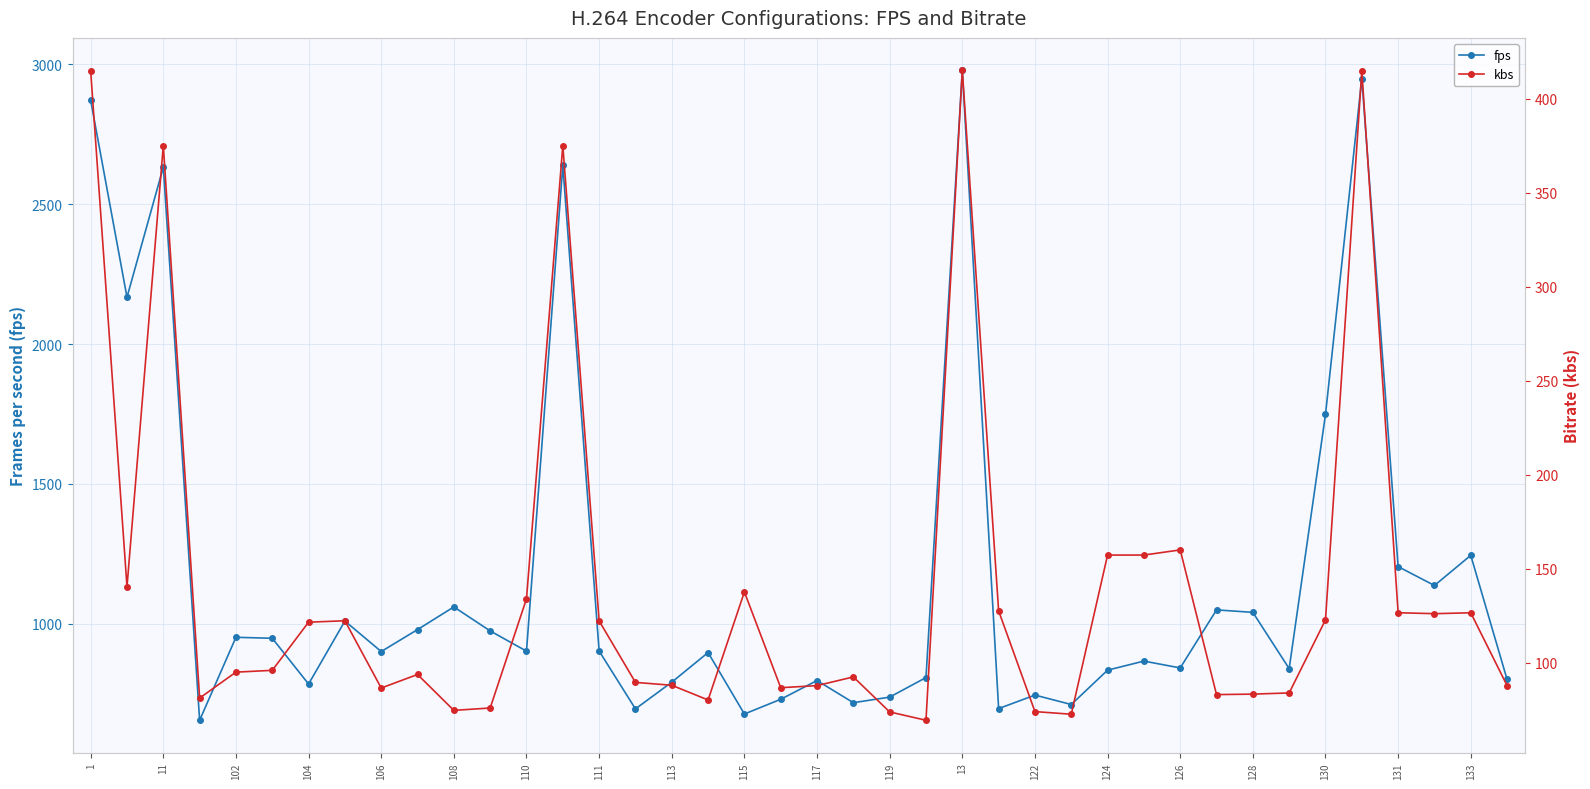

What is the minimum value for fps?

654.3